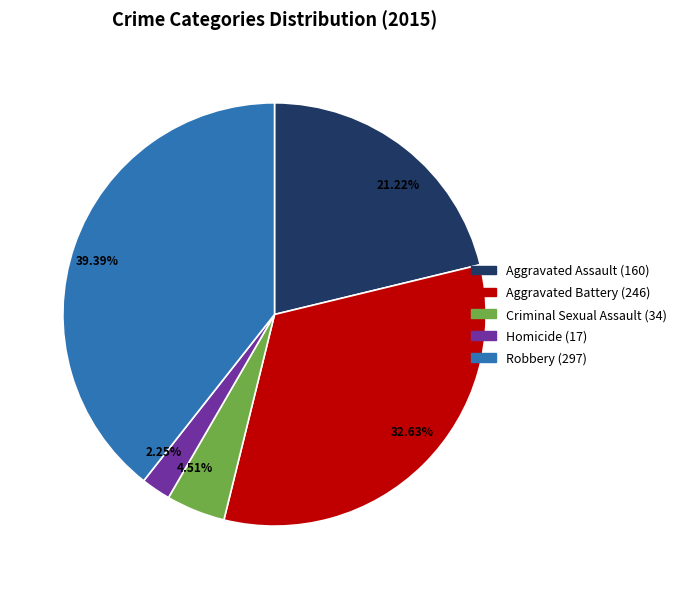

Does 21.22% represent more than half of the total?

No